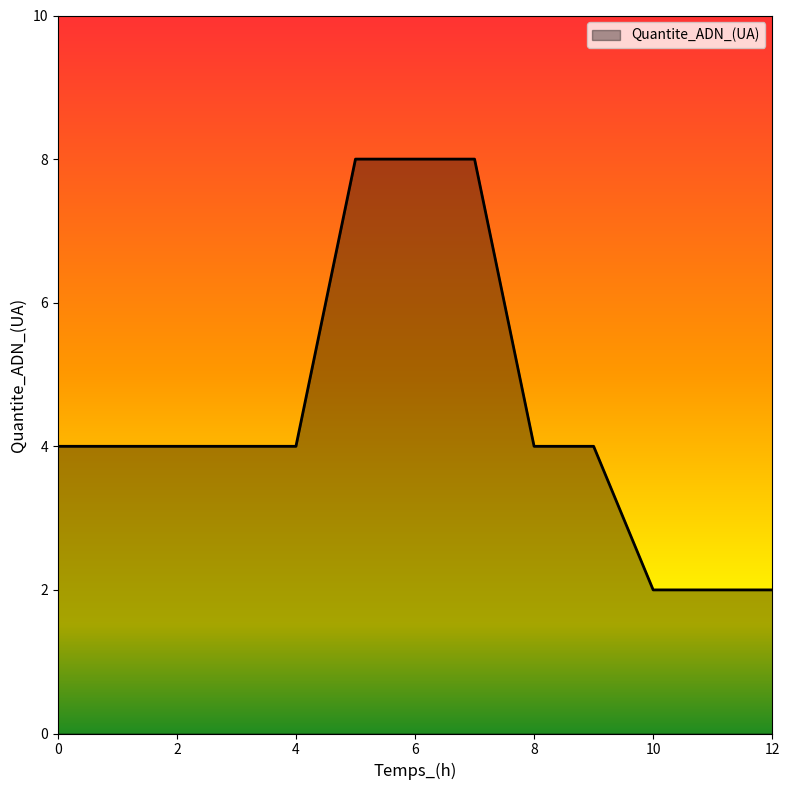

What is the difference between the maximum and minimum values?

6